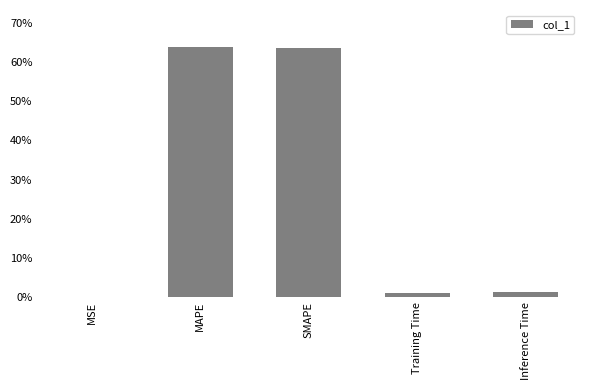

How many categories are shown in the chart?

5